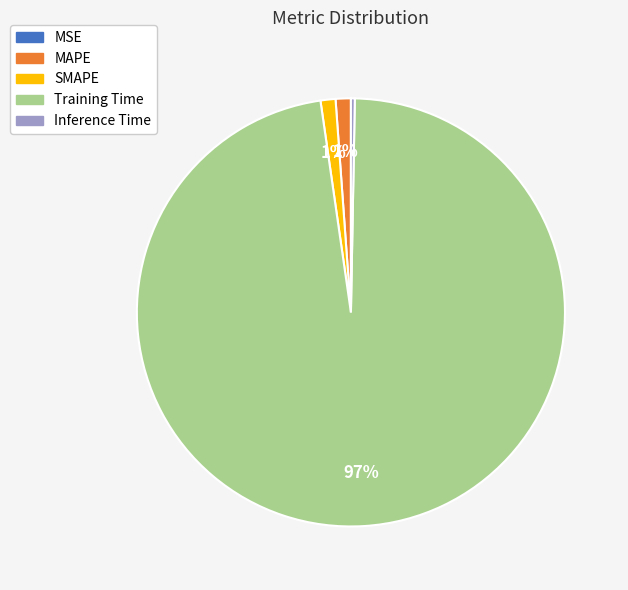

Which has a higher value, Training Time or MAPE?

Training Time